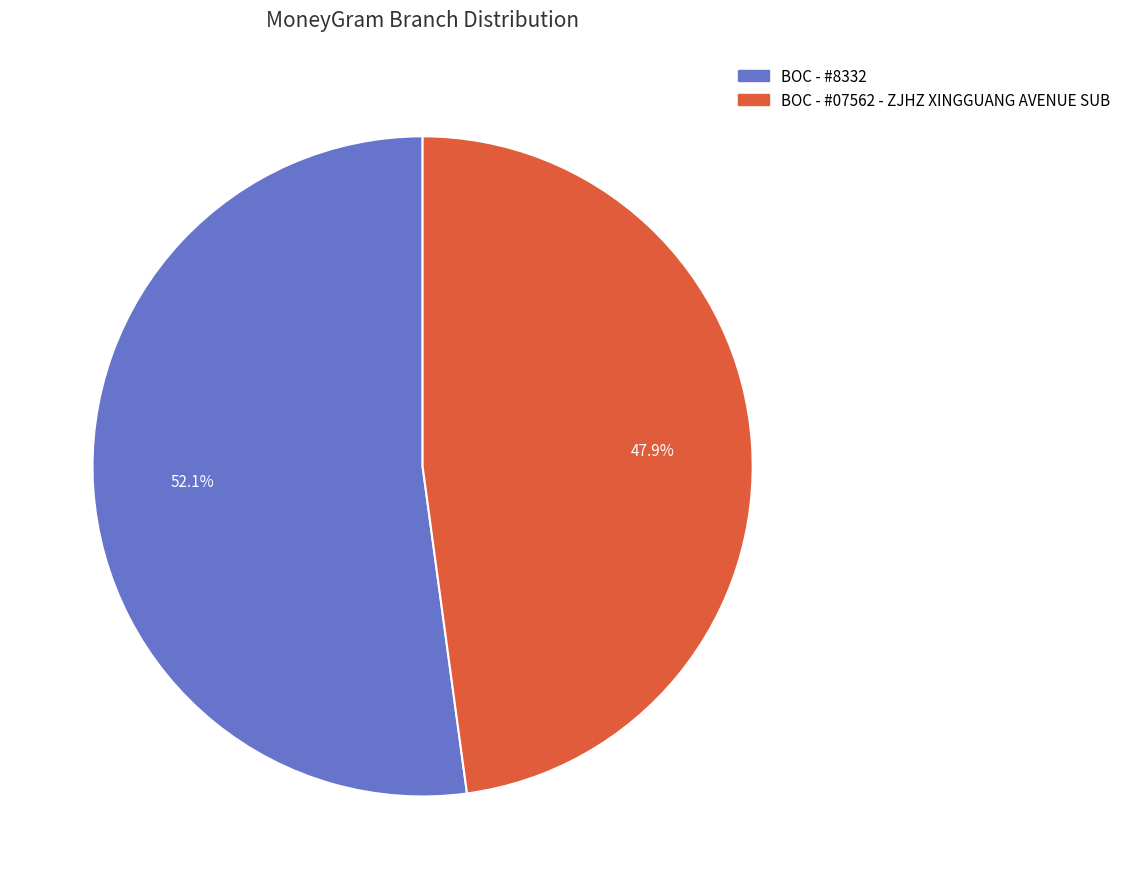

Which category has the smallest portion of the pie?

BOC - #07562 - ZJHZ XINGGUANG AVENUE SUB